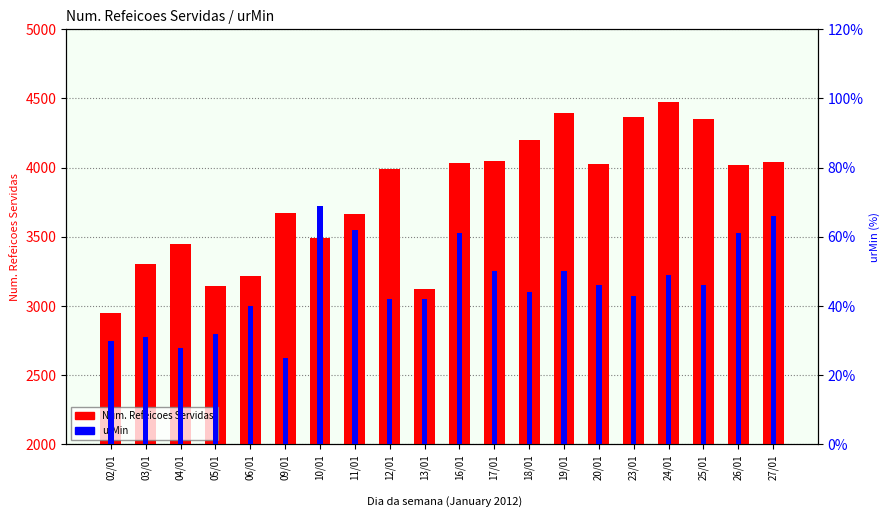

True or false: urMin has a value of 6 at 09/01.

False